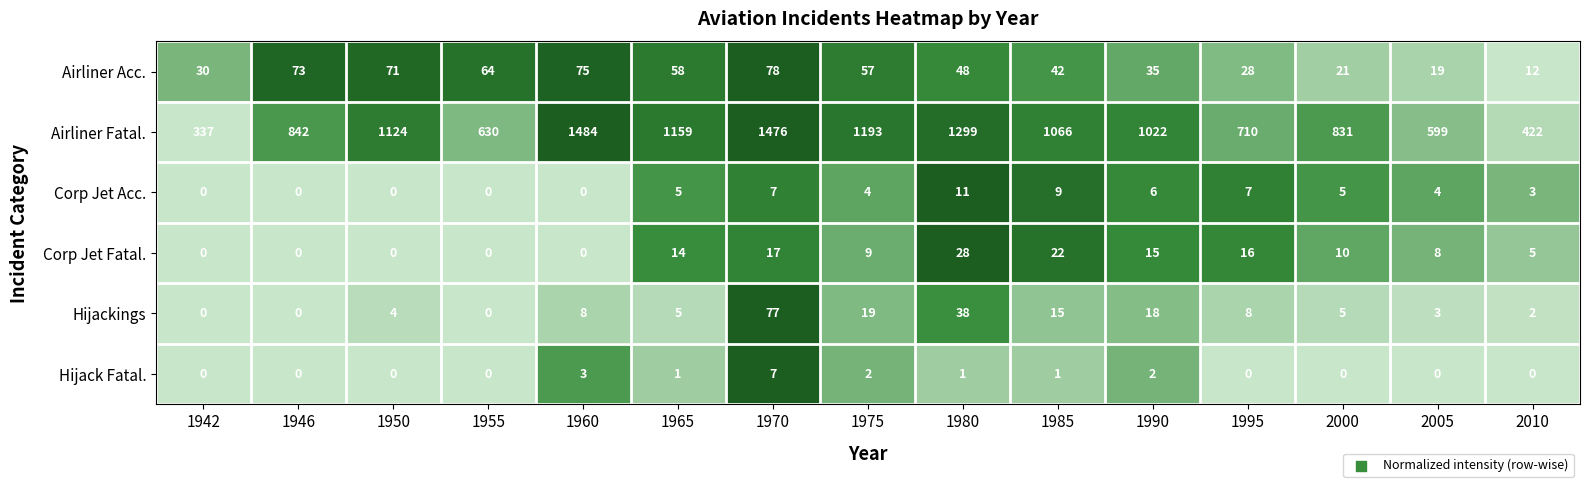

Which label corresponds to the largest value in the chart?

1960